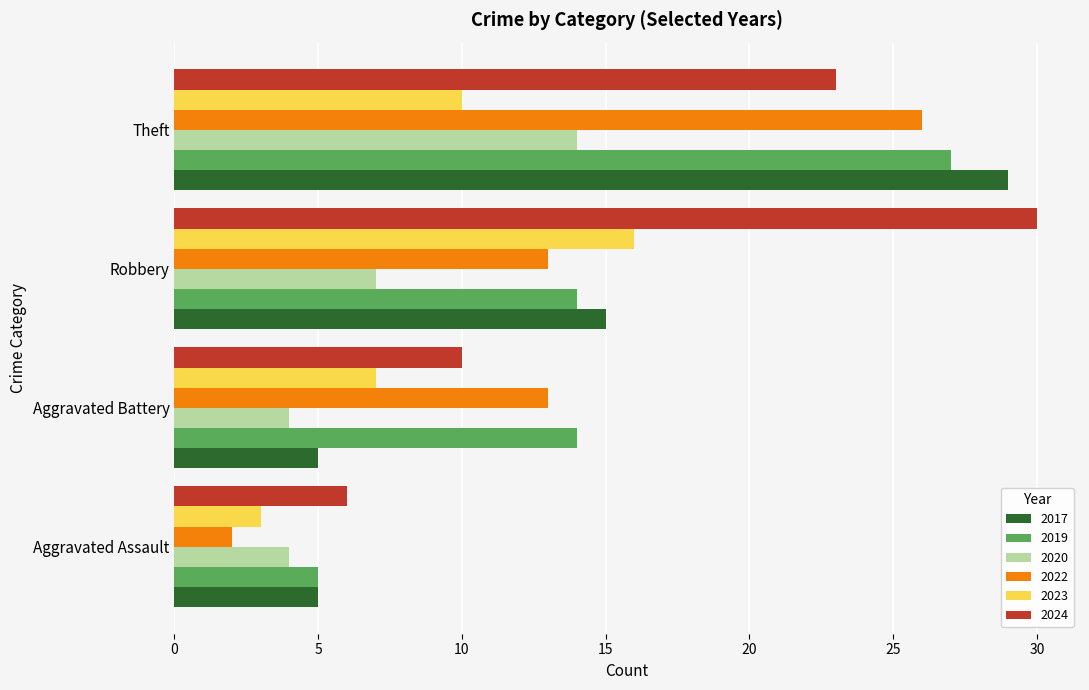

What is the difference between the second highest and second lowest values in the 2023 series?

3